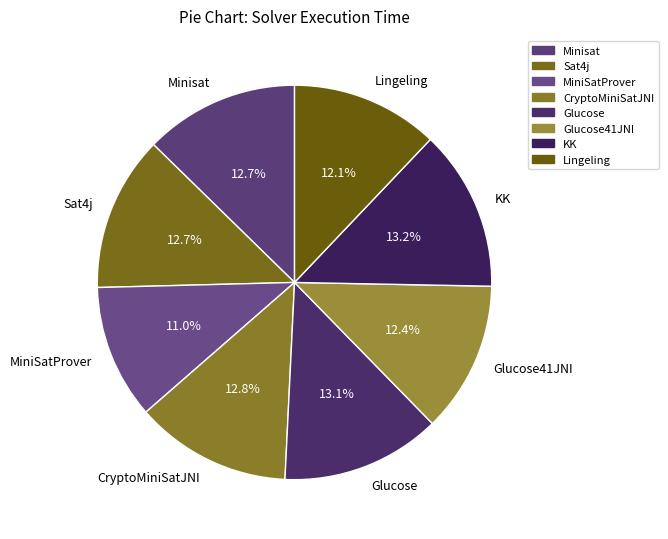

Count the number of slices in the pie.

8